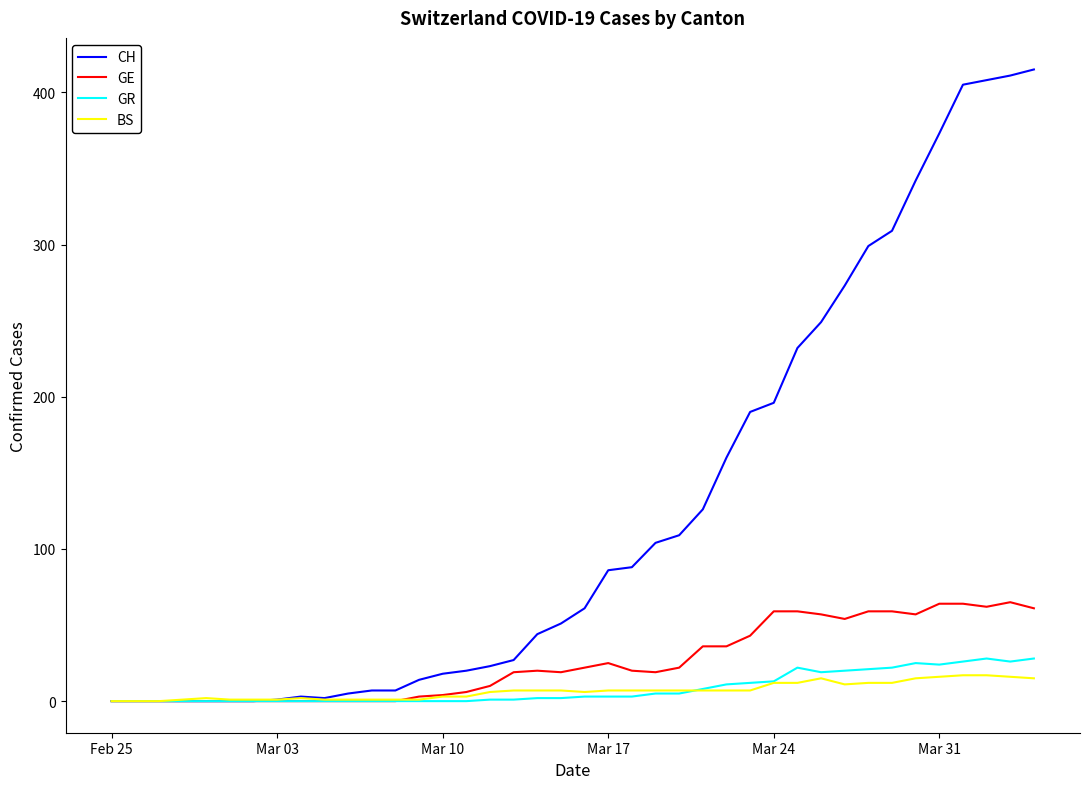

How many lines are shown in the chart?

4